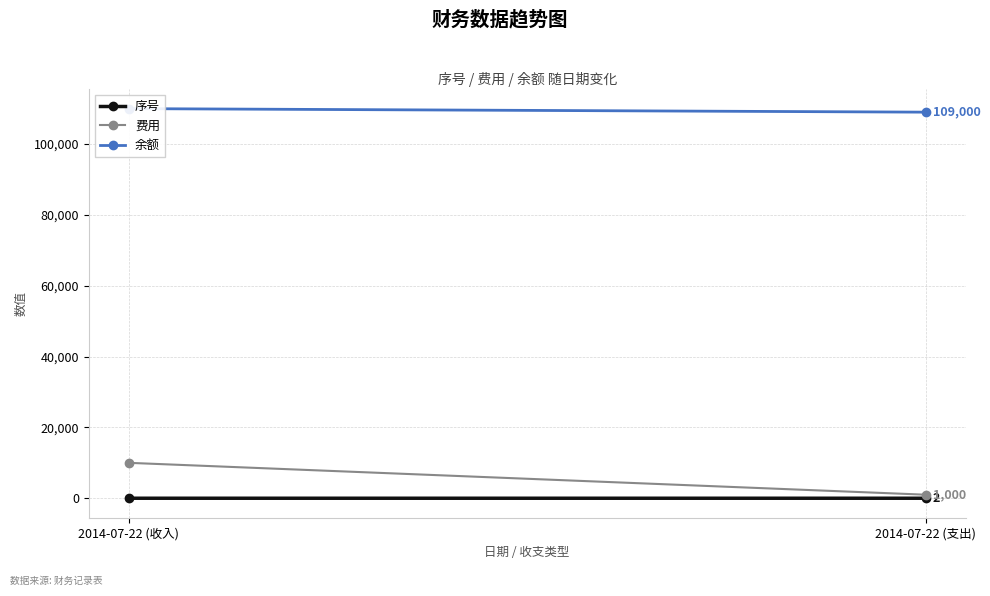

What is the minimum value shown in the chart?

1